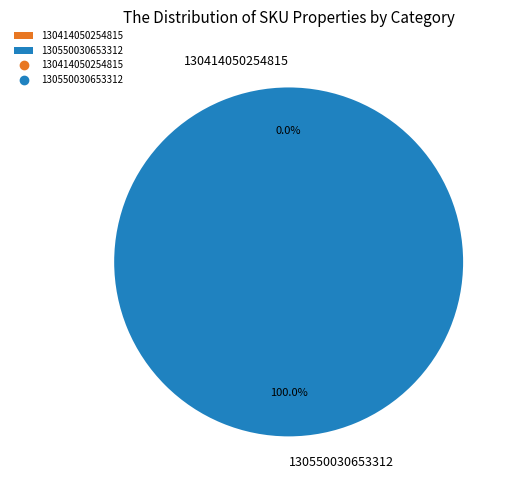

To the nearest percent, what is the combined percentage of 130414050254815 and 130550030653312?

100%